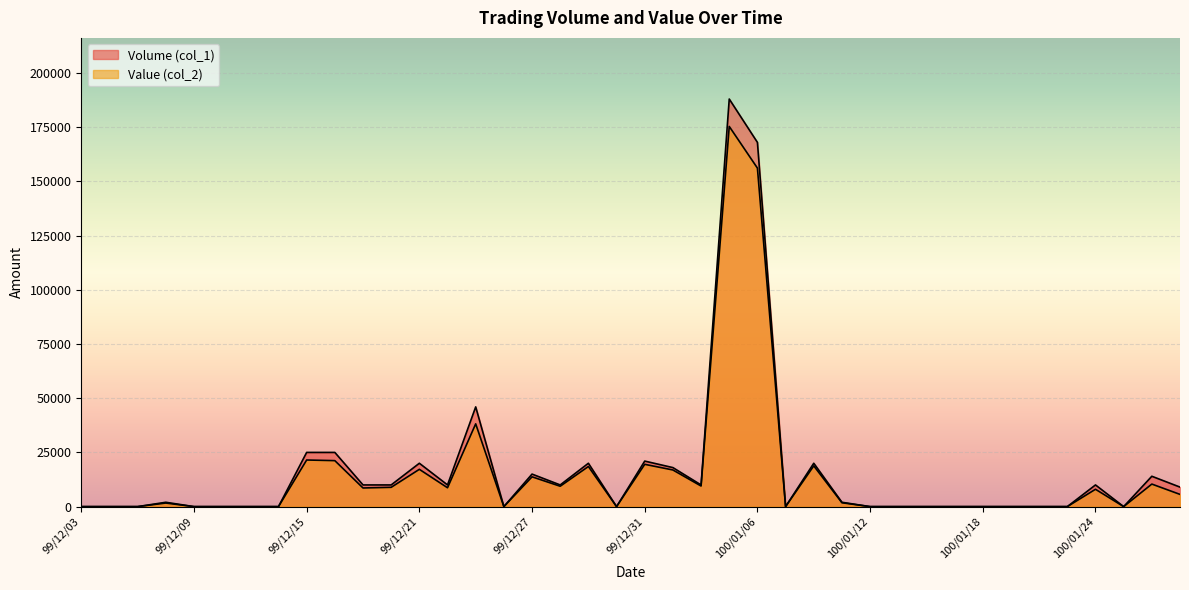

Which category has the highest value in the Value (col_2) series?

100/01/05